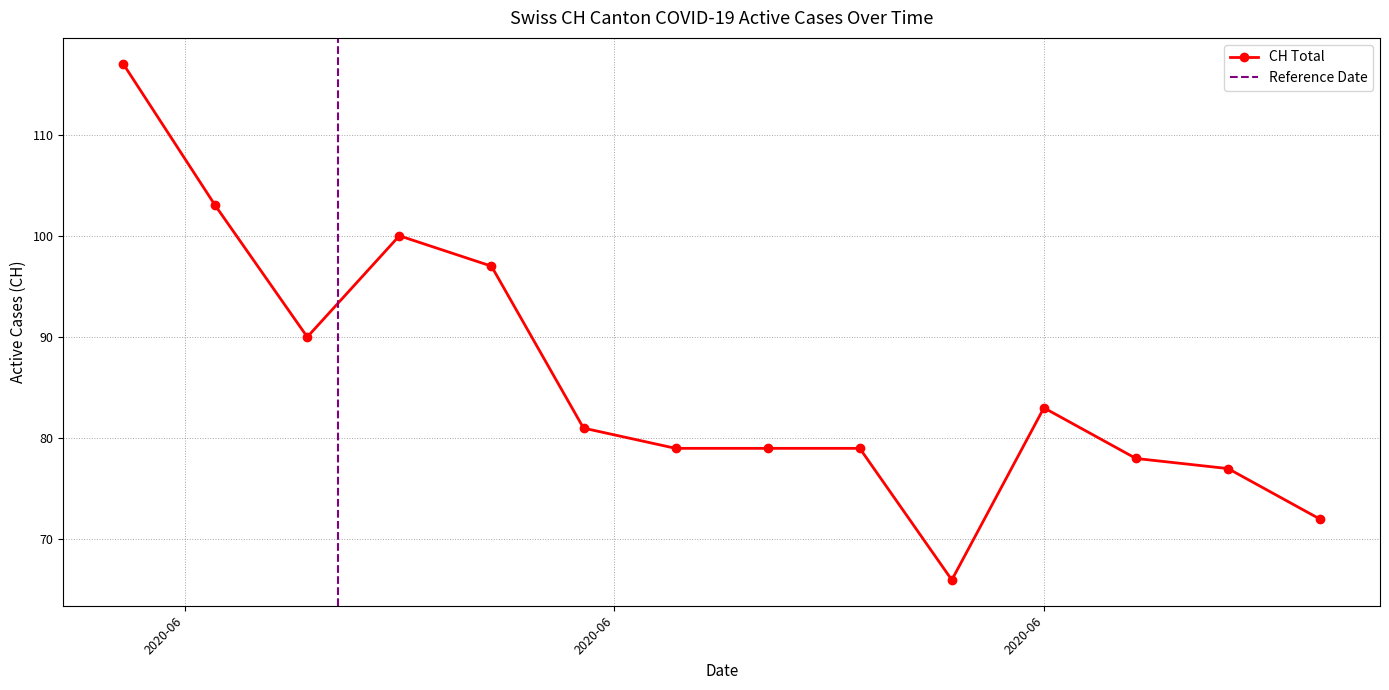

The value at 2020-05-31 is 117. True or false?

True